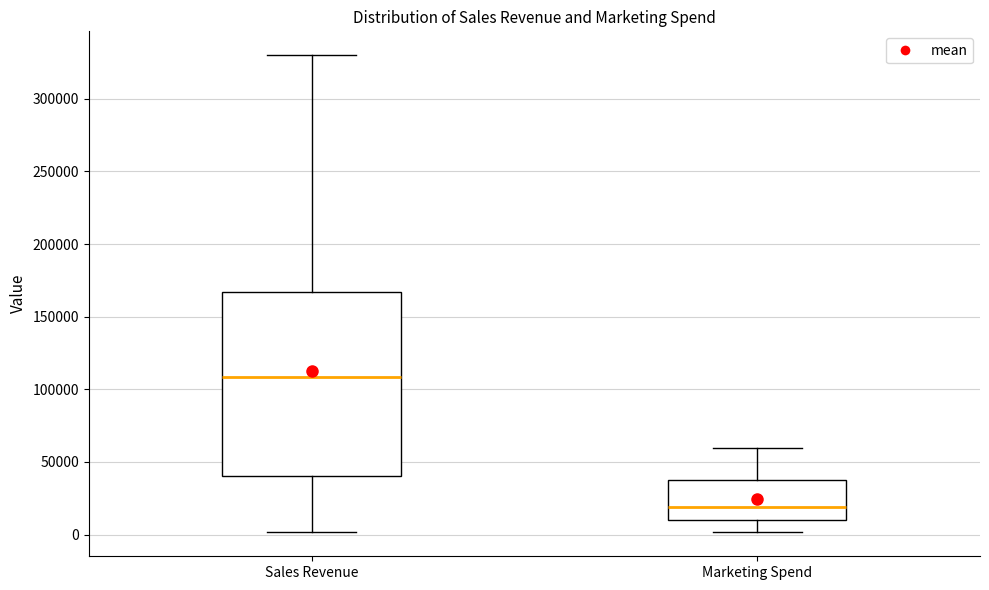

Which box is the tallest, from its lower edge to its upper edge?

Sales Revenue